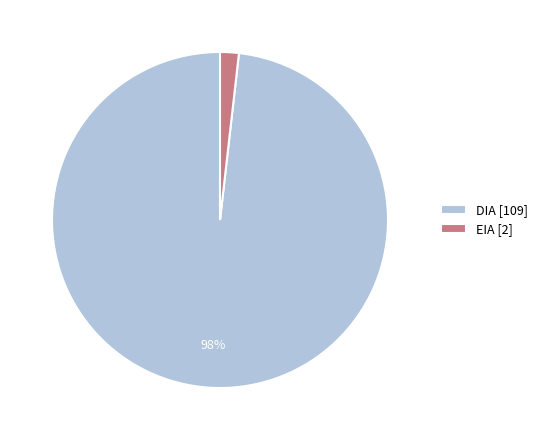

Count the number of slices in the pie.

2